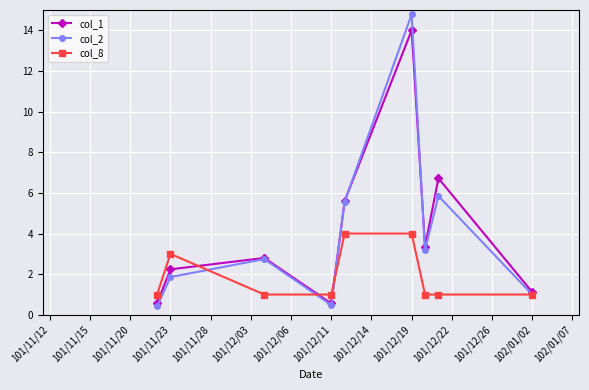

True or false: col_2 has more than 0 points higher than both neighbors.

True